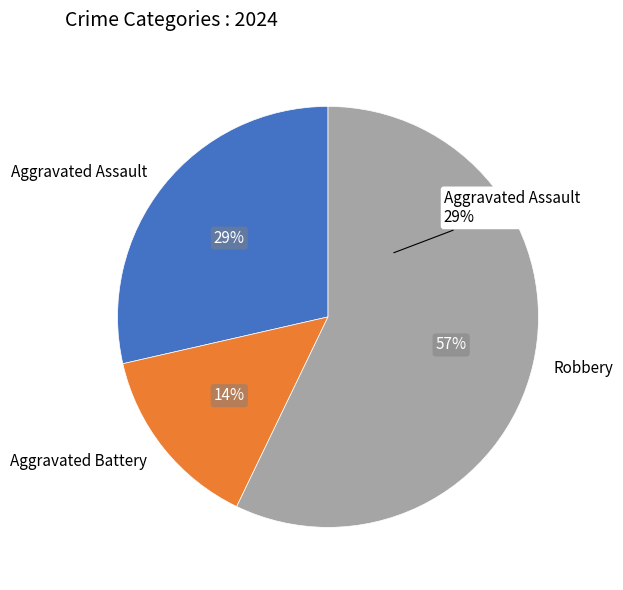

What is the change in value from Aggravated Assault to Aggravated Battery?

-2